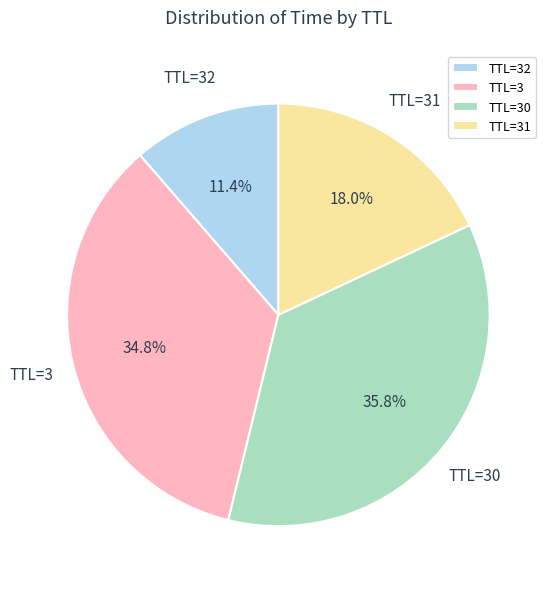

To the nearest percent, what is the difference between the largest and smallest slice percentages?

24%